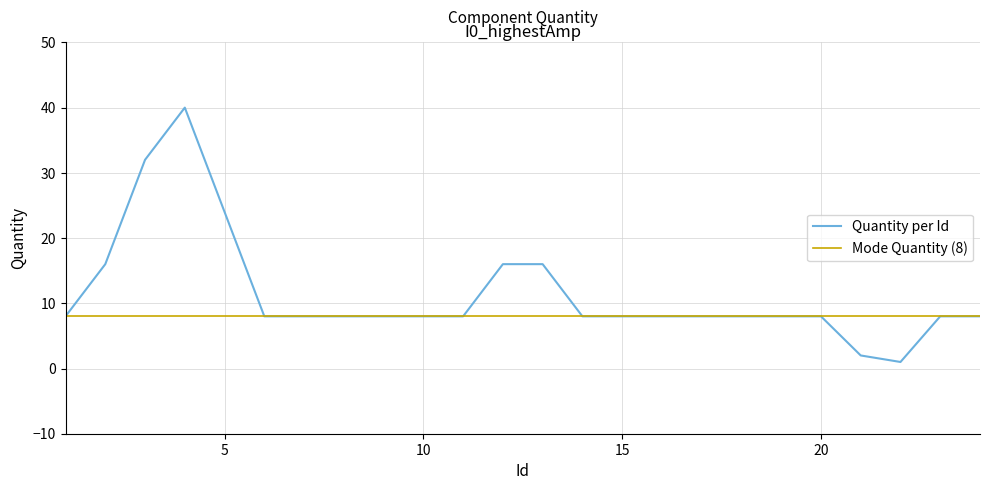

At which category does the chart reach its minimum across all series?

22